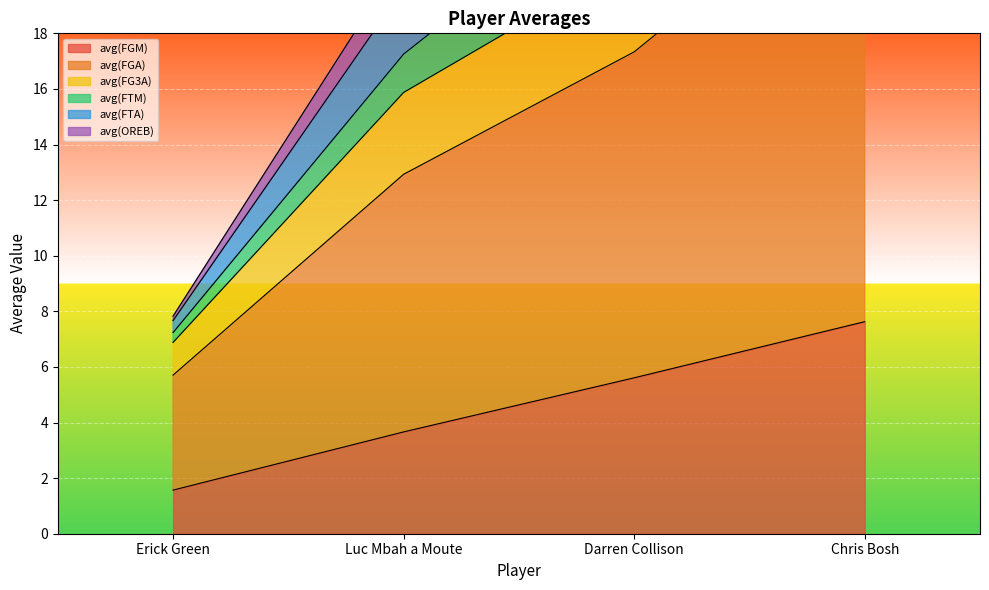

What position from the left is Darren Collison?

3